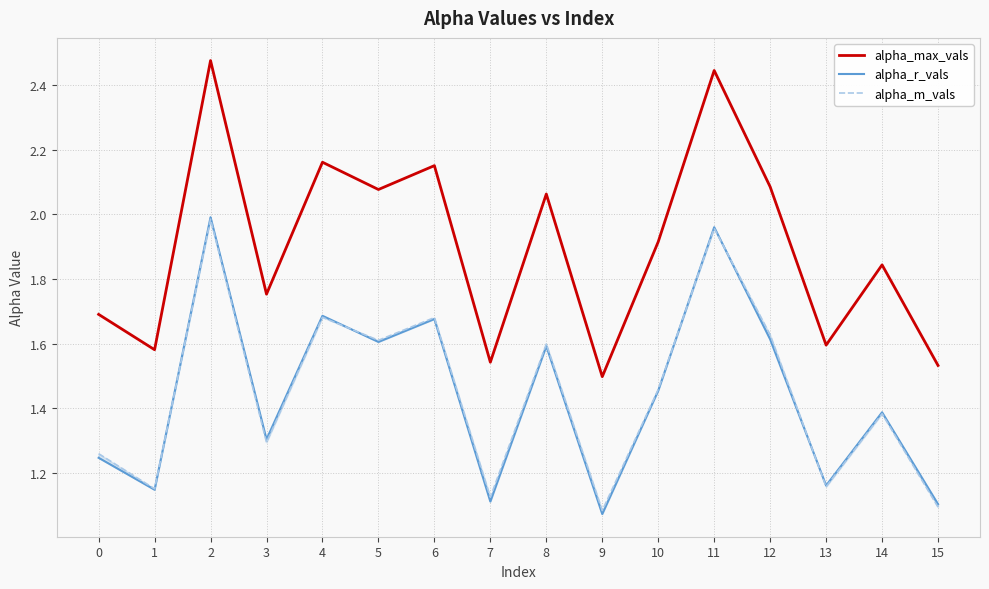

What is the value of the alpha_max_vals point at the 10th from the left?

1.5